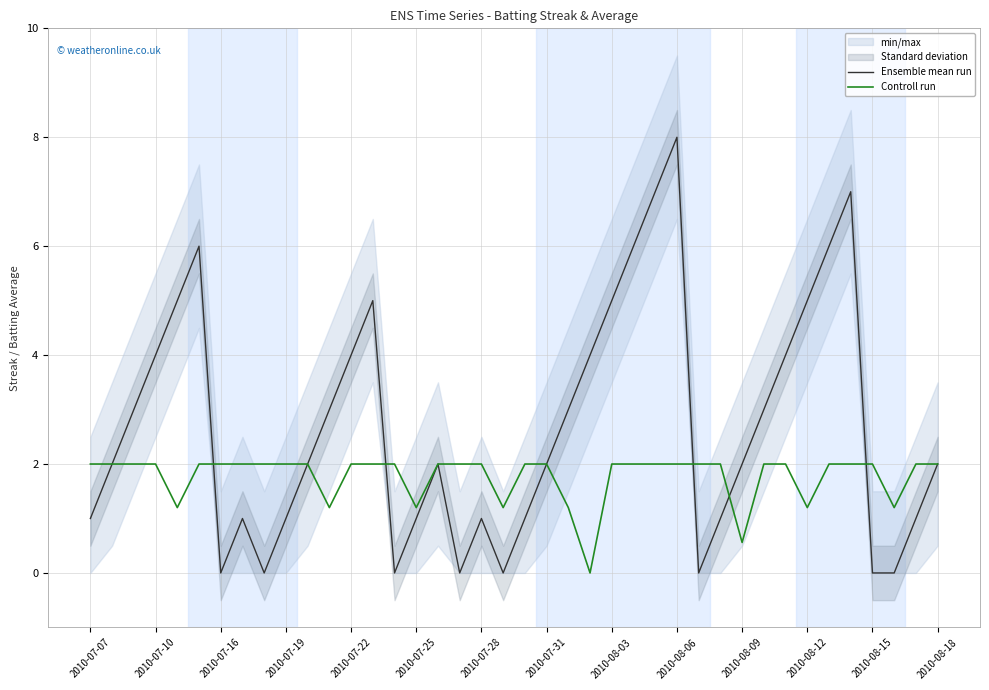

What is the sum of all Controll run values?

71.0